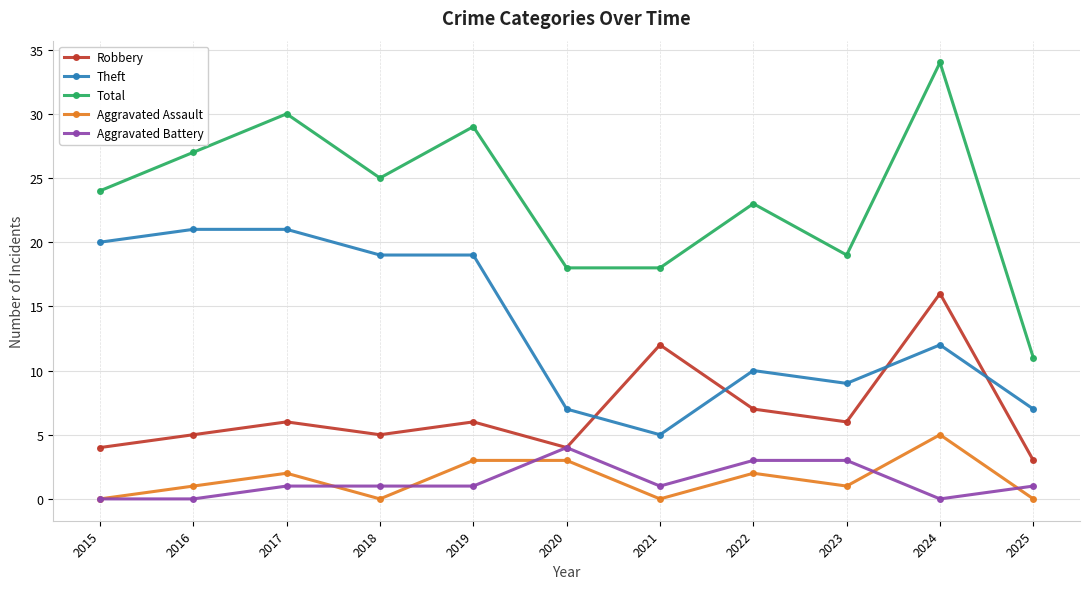

List the series in order of their peak value, lowest first.

Aggravated Battery, Aggravated Assault, Robbery, Theft, Total